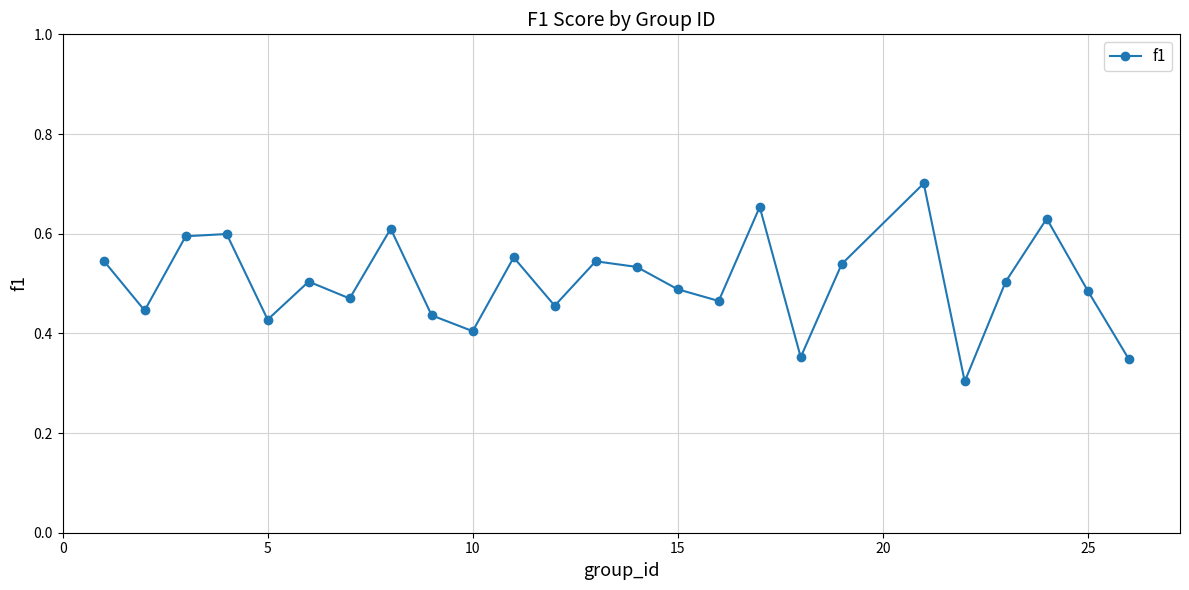

How many values are between 0 and 1?

25